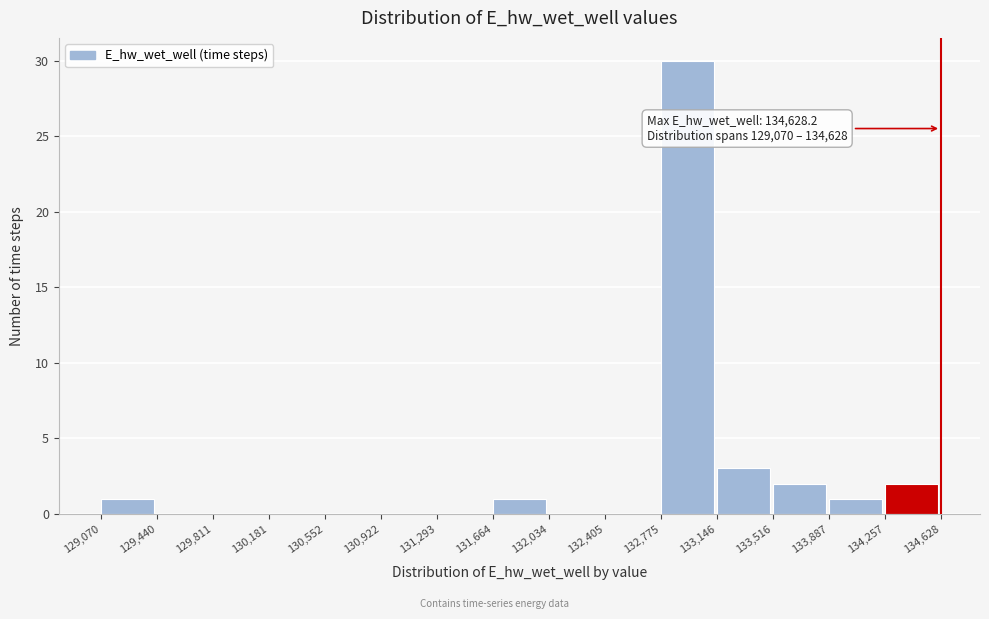

Which range on the x-axis has the tallest bar?

132,775 to 133,146